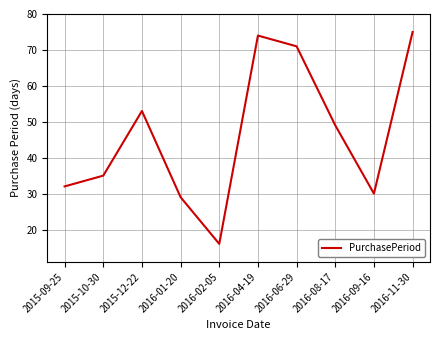

What is the sum of the values at 2016-11-30 and 2016-09-16?

105